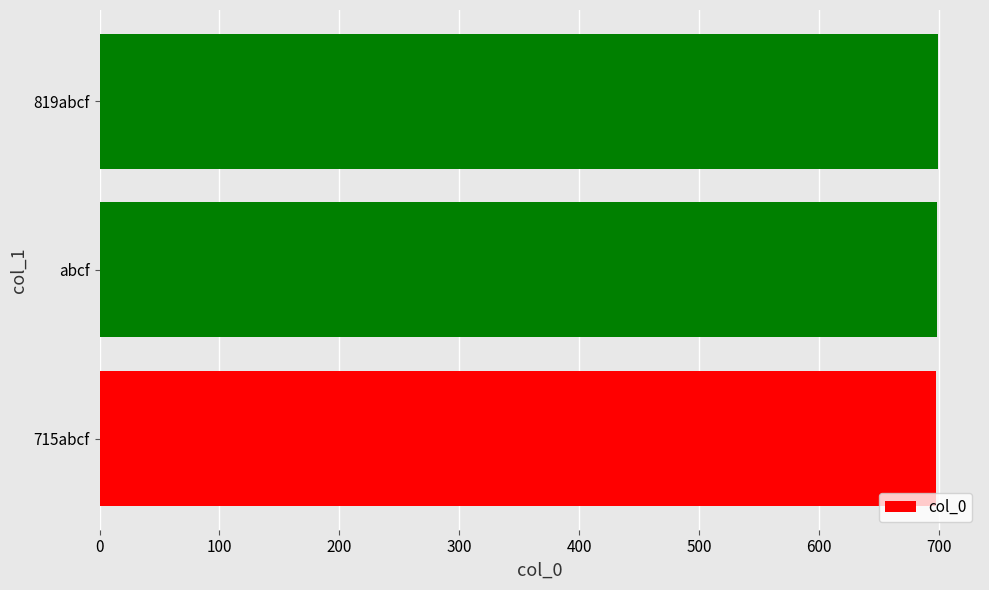

Is it true that the value at 819abcf is 699?

True